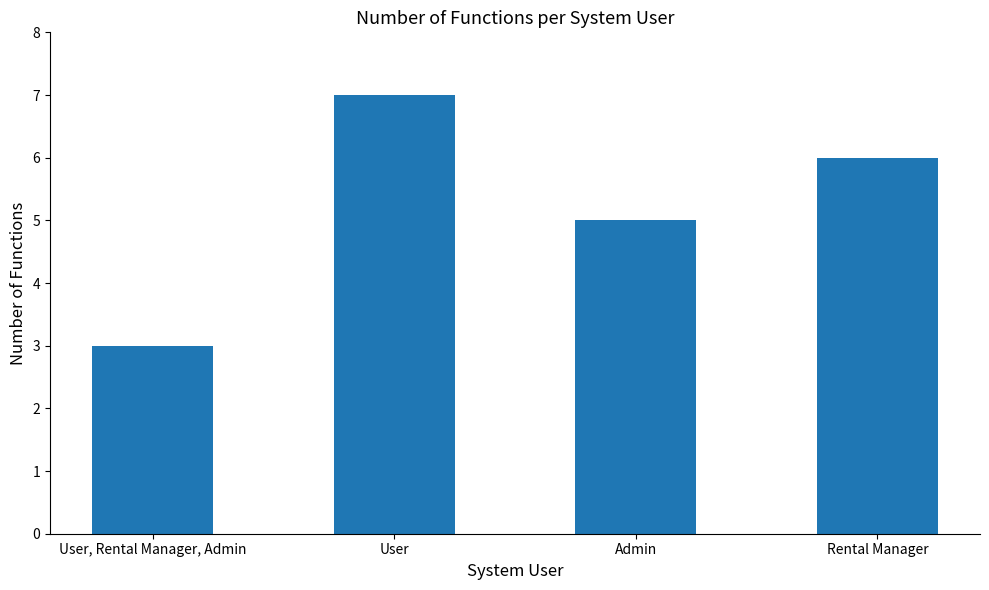

At which category does the chart reach its minimum across all series?

User, Rental Manager, Admin